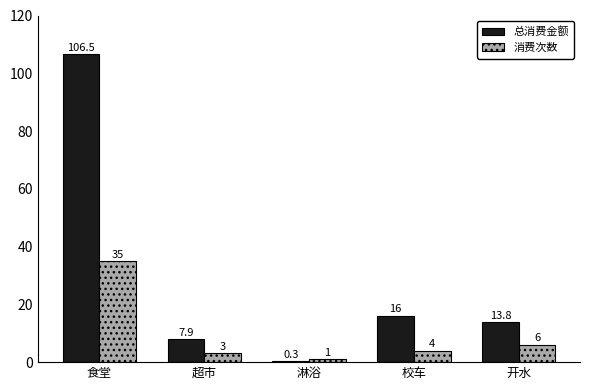

True or false: 消费次数 has a value of 3.0 at 超市.

True